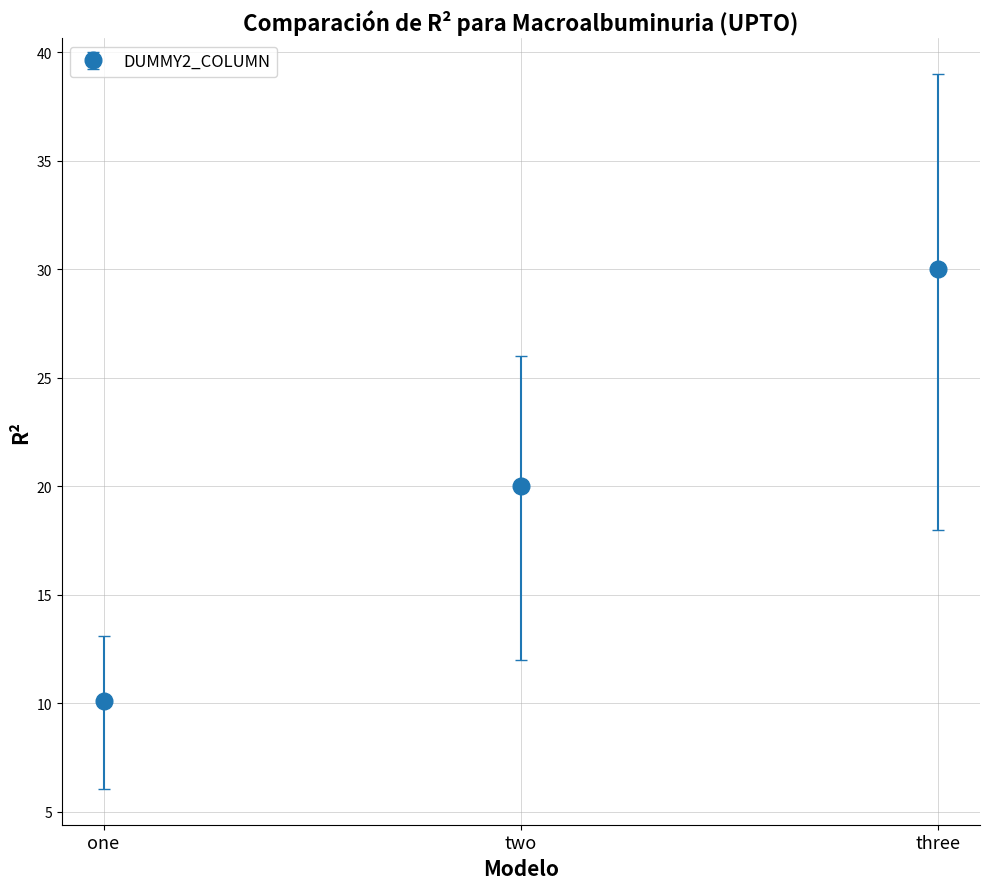

What value does the data have at two?

20.0